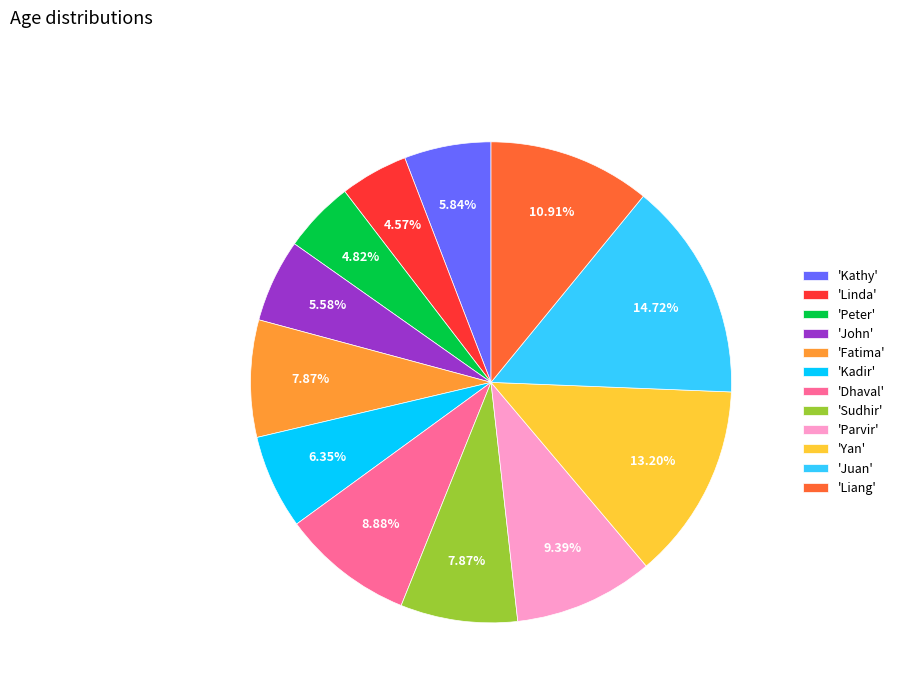

Do 'John' and 'Dhaval' together represent more than half of the pie?

No